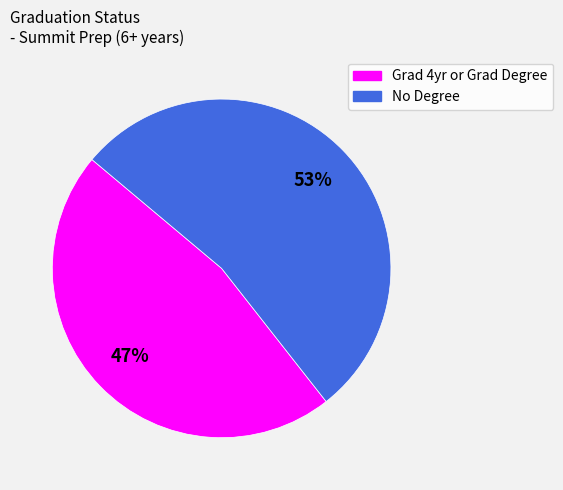

Is there any slice that represents more than half of the pie?

Yes